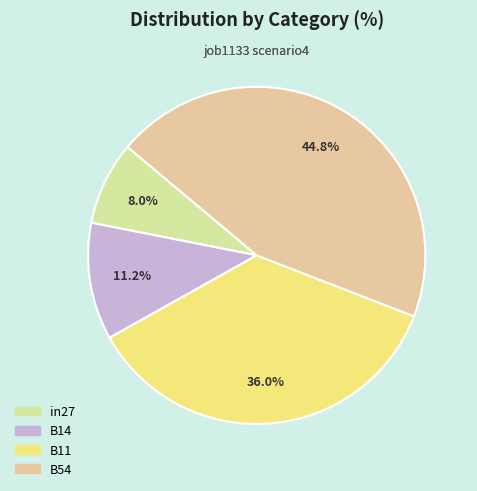

What percentage is the B11 slice, to the nearest percent?

36%